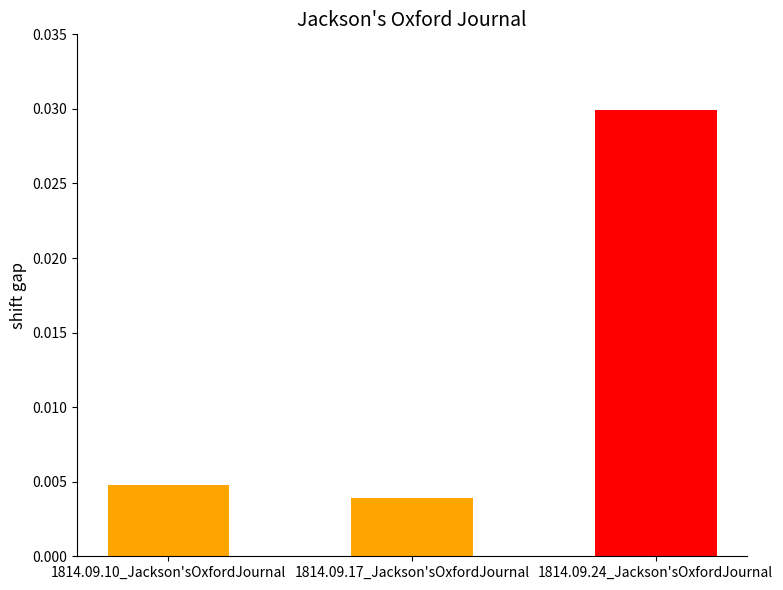

Are the bars horizontal?

No